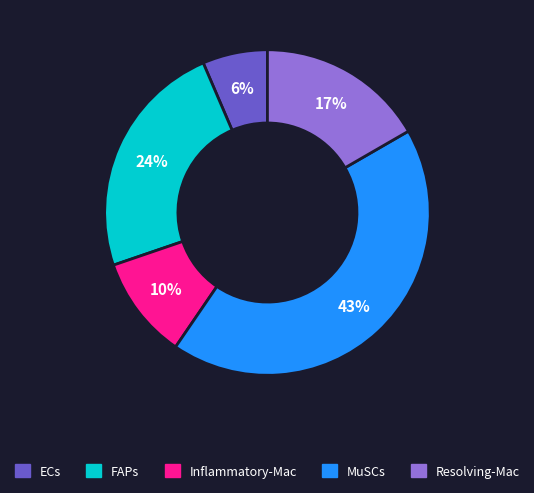

Count the number of slices in the pie.

5